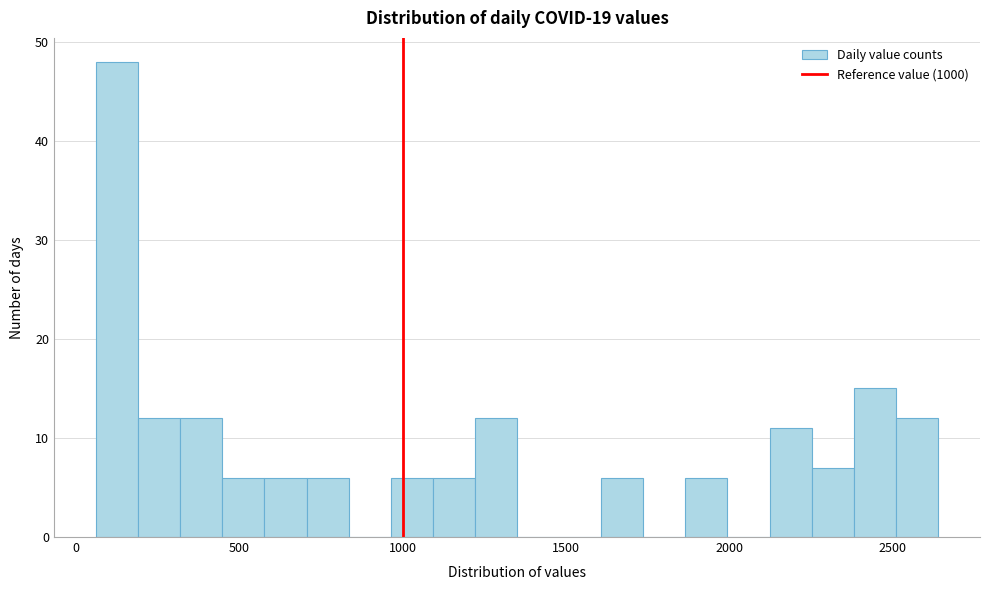

Around what value on the x-axis is the tallest bar? Give the approximate position of its centre, as read against the axis.

150